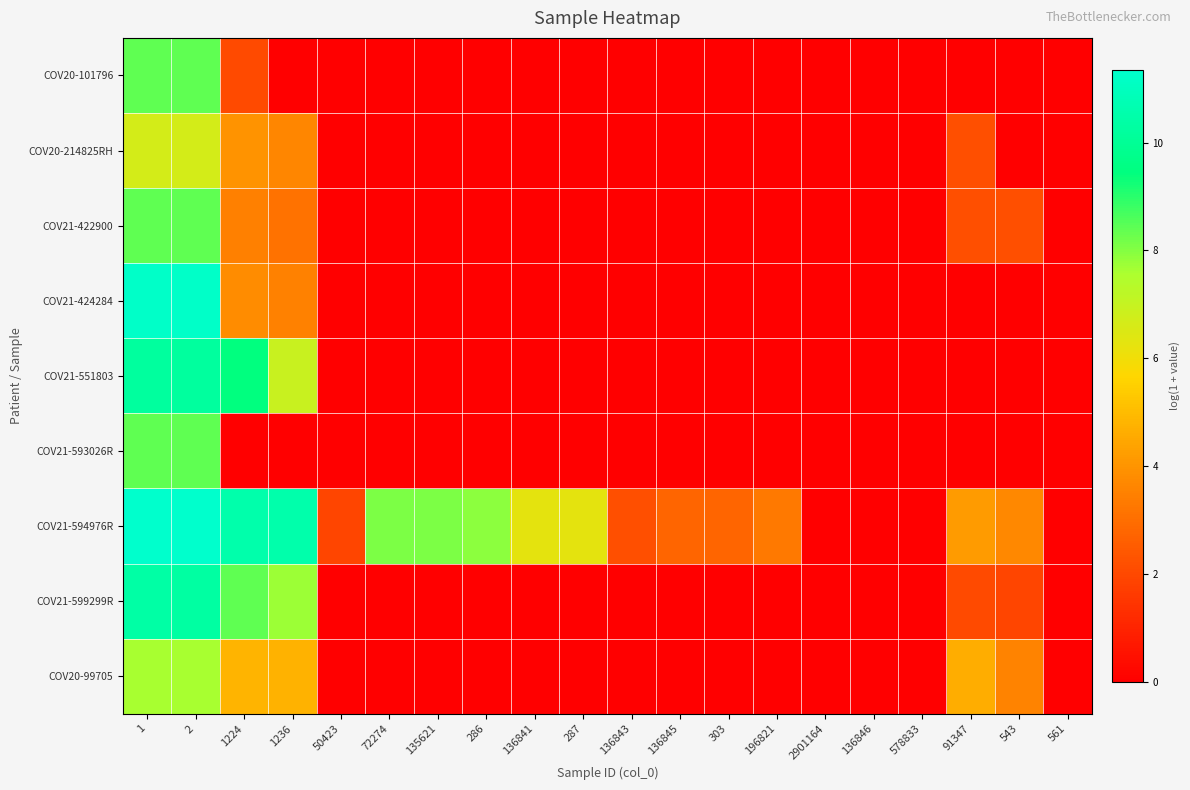

At how many categories does at least one series exceed 5?

9